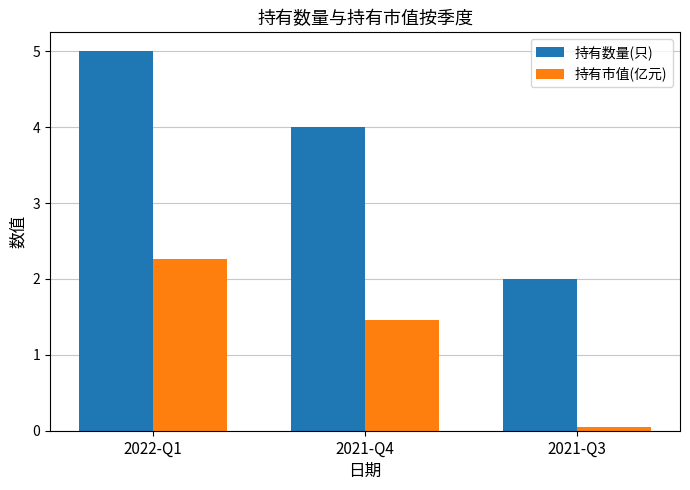

At which label is 持有市值(亿元) closest to 1?

2021-Q4